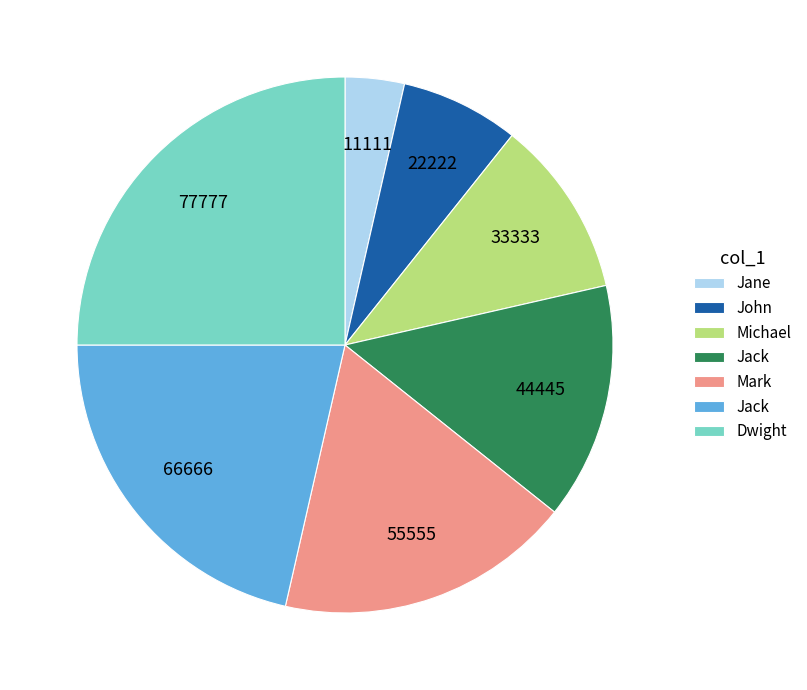

Does any single category account for the majority?

No